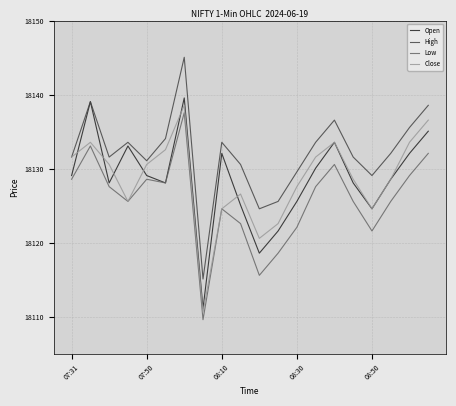

Which series has the largest total across all categories?

High